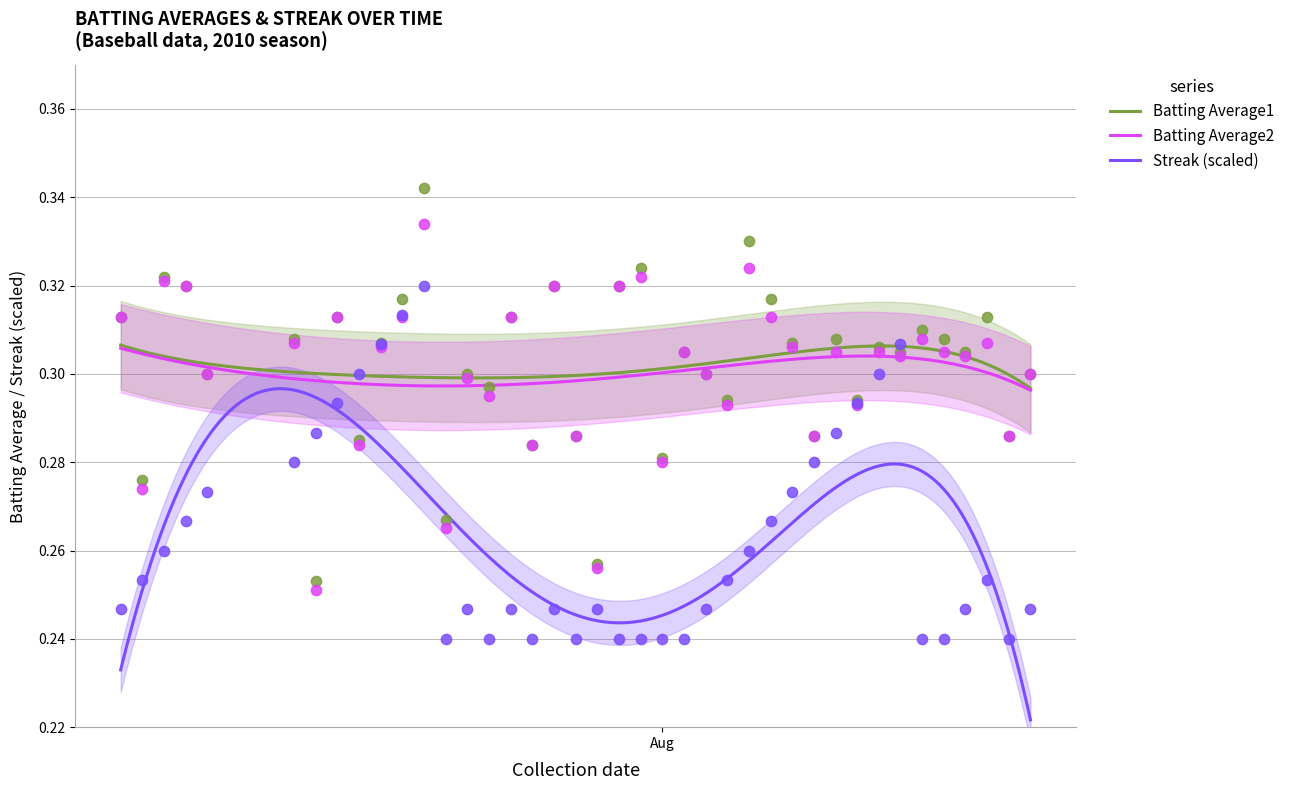

True or false: Batting Average1 and Streak (scaled) intersect in this chart.

False